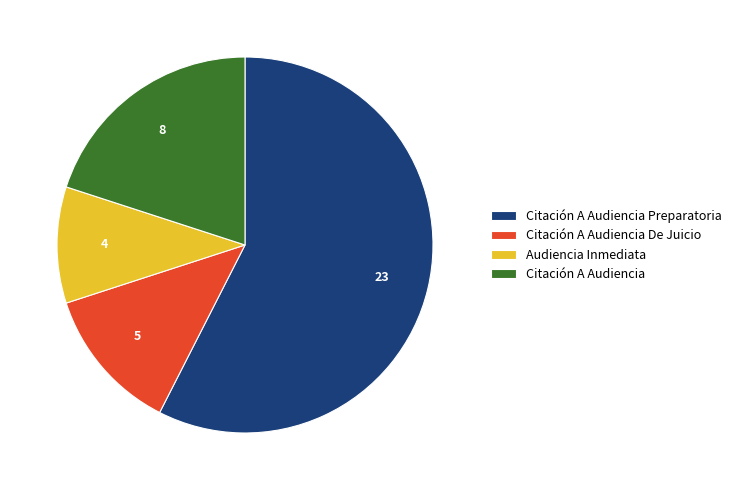

Do Citación A Audiencia De Juicio and Citación A Audiencia together represent more than half of the pie?

No